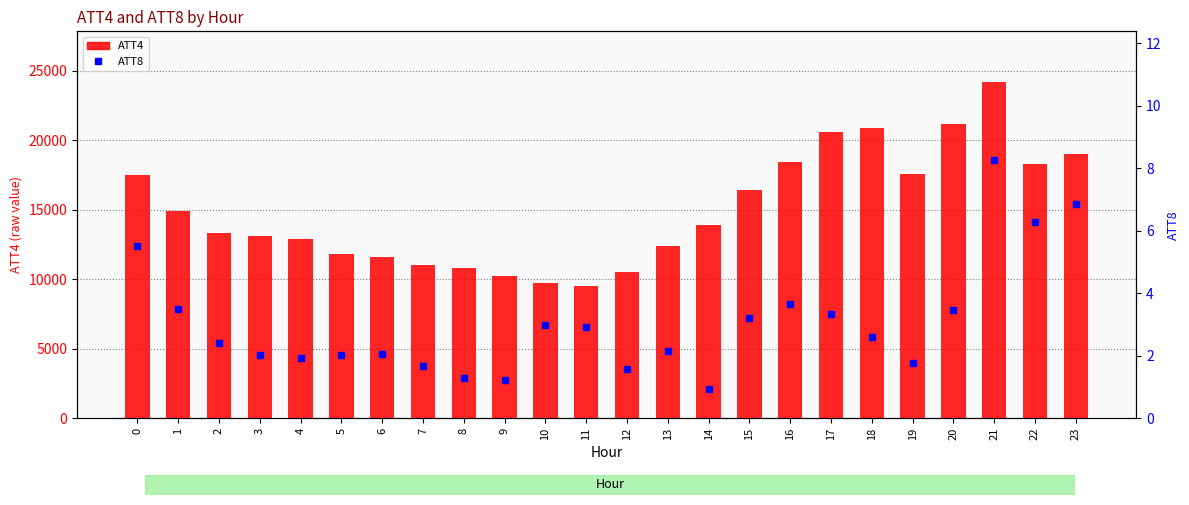

What is the difference between the highest and lowest values at 16?

18396.3